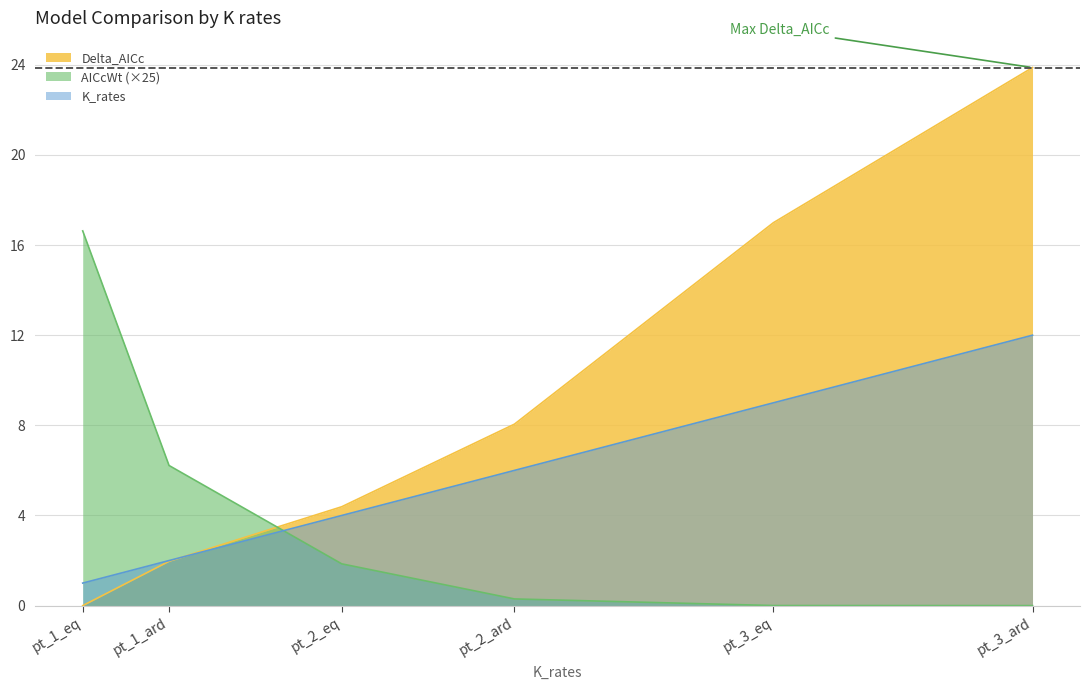

What is the approximate value of AICcWt at pt_2_ard?

0.3